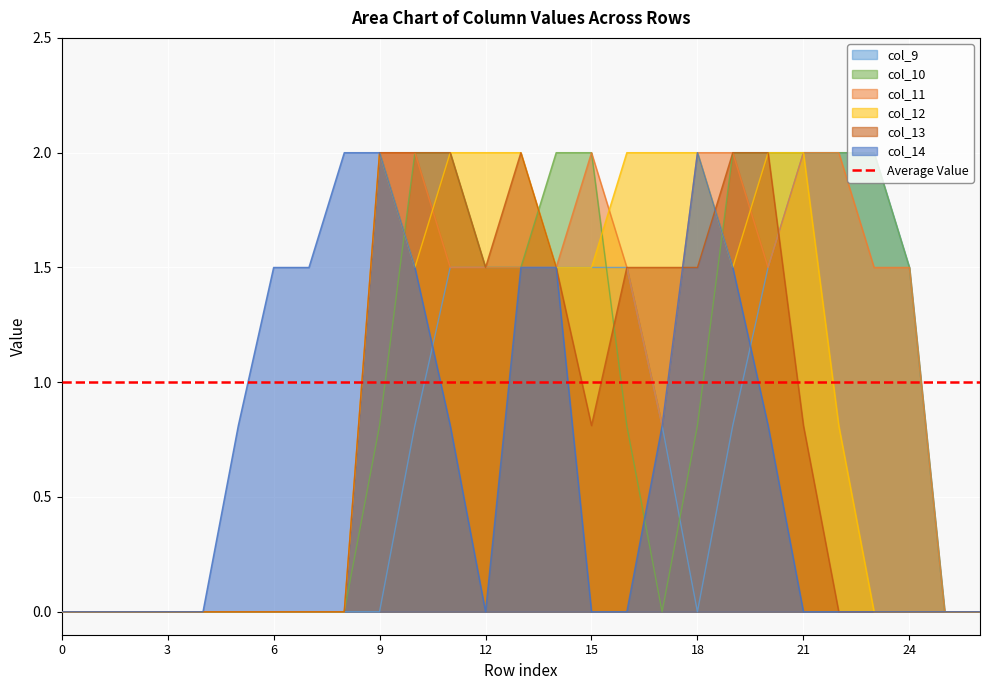

Is the value of col_10 at 0 greater than the value of col_11 at 12?

No